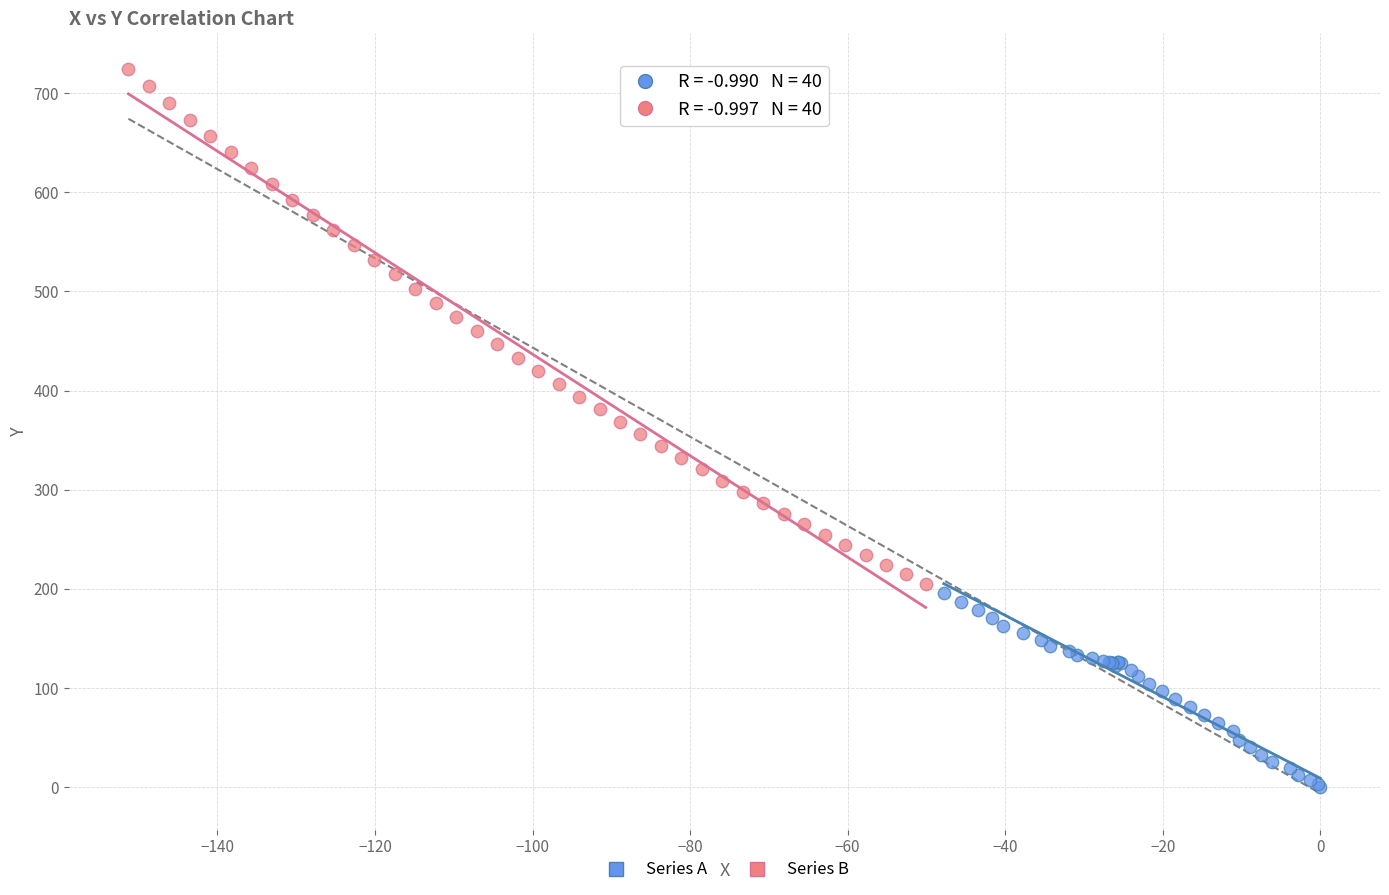

Which series has the widest spread of Y values?

Series B